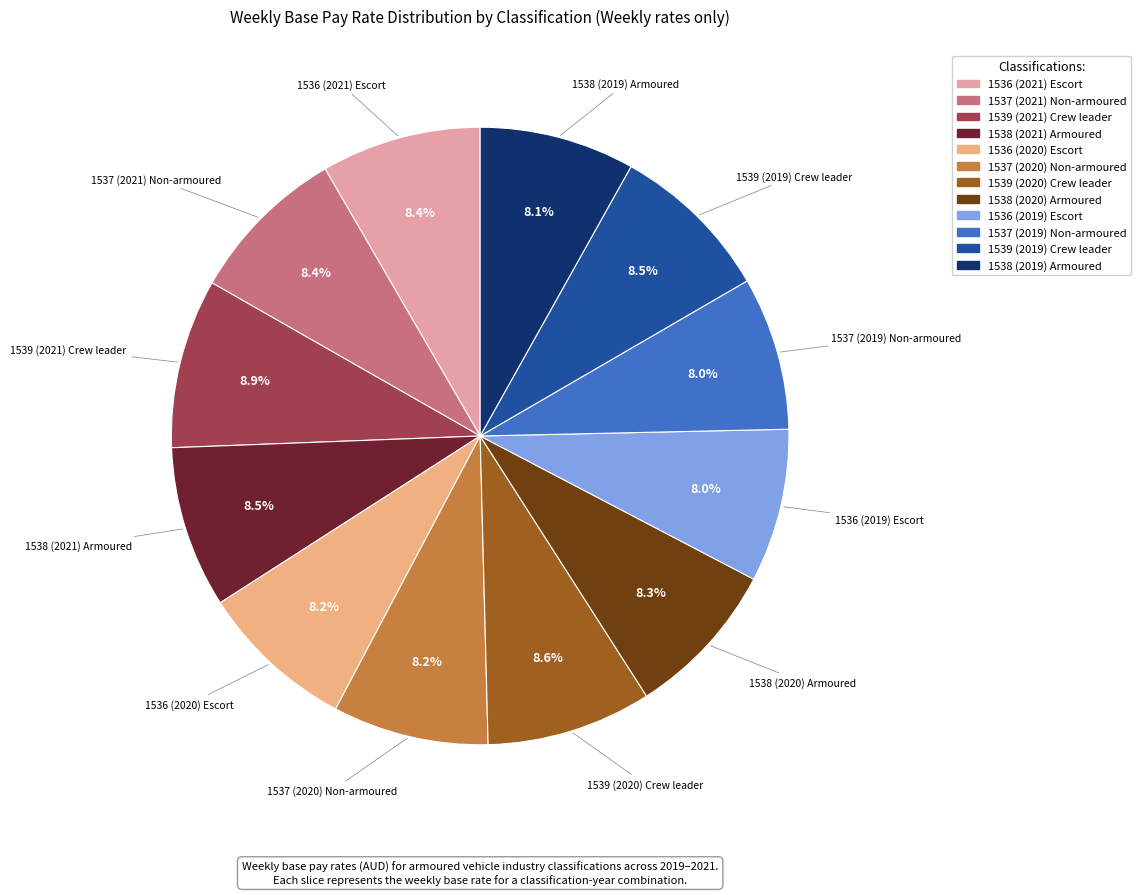

How many segments does this pie chart have?

12